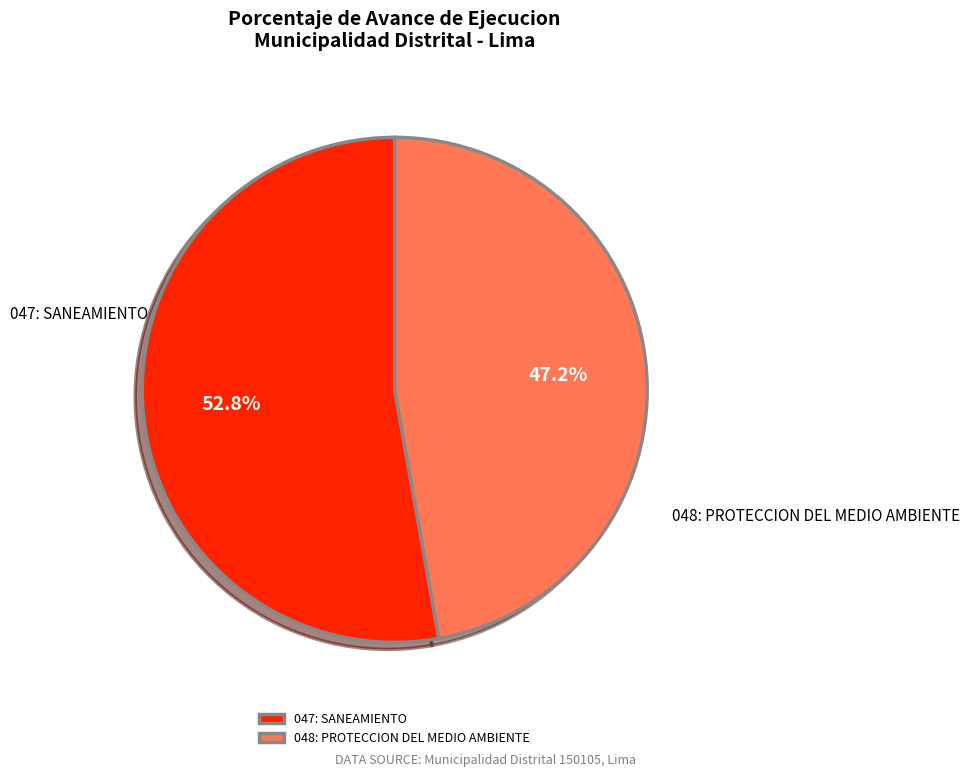

Between 047: SANEAMIENTO and 048: PROTECCION DEL MEDIO AMBIENTE, which is larger?

047: SANEAMIENTO